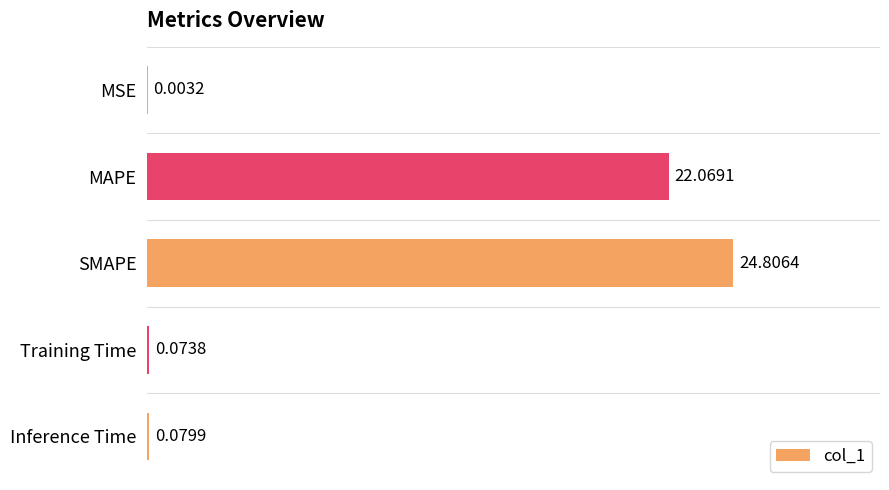

What is the sum of all values?

47.0